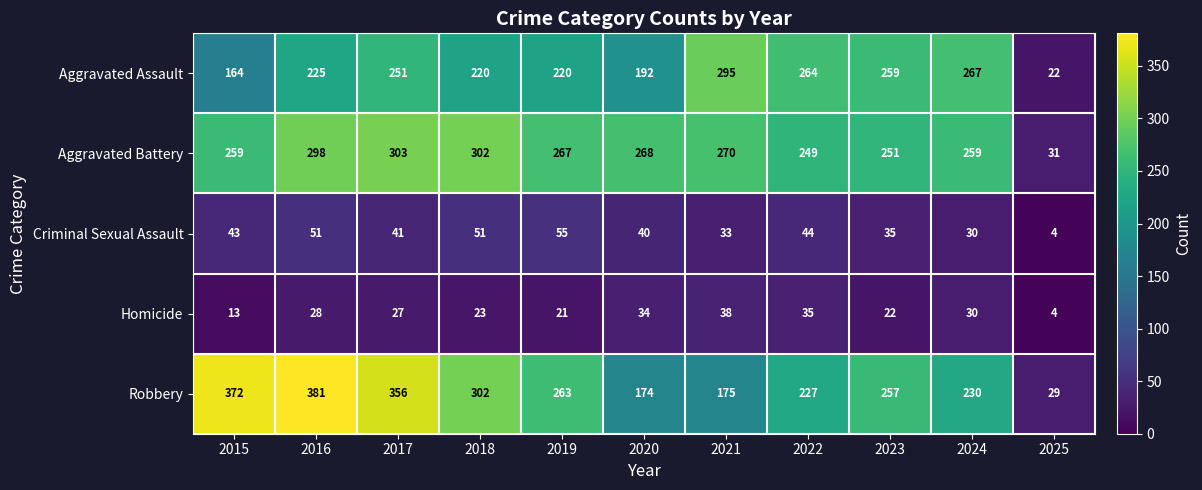

At which category is the sum across all series the highest?

2016